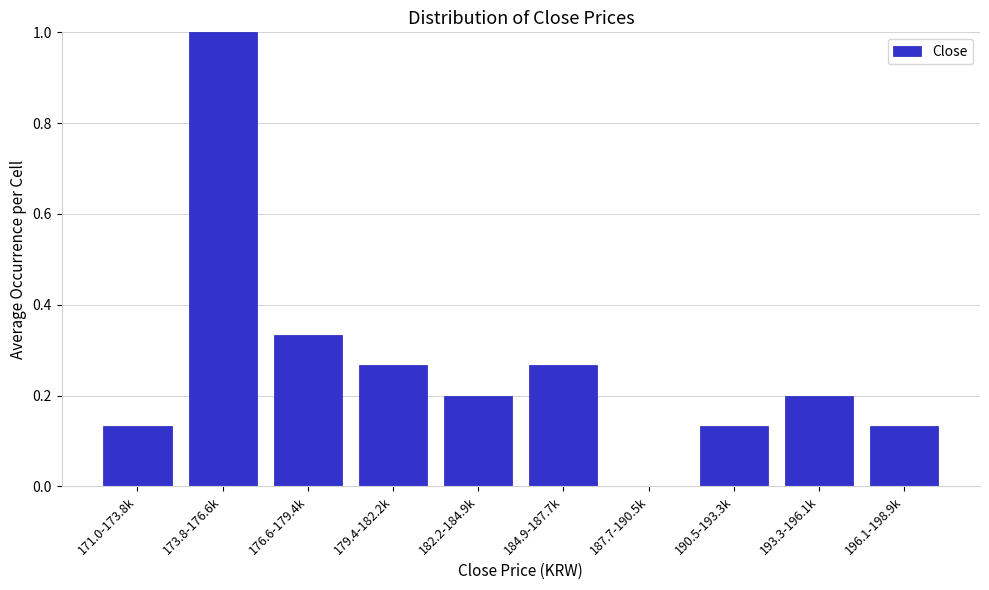

The chart shows a value of 1.7 at 173.8-176.6k. True or false?

False